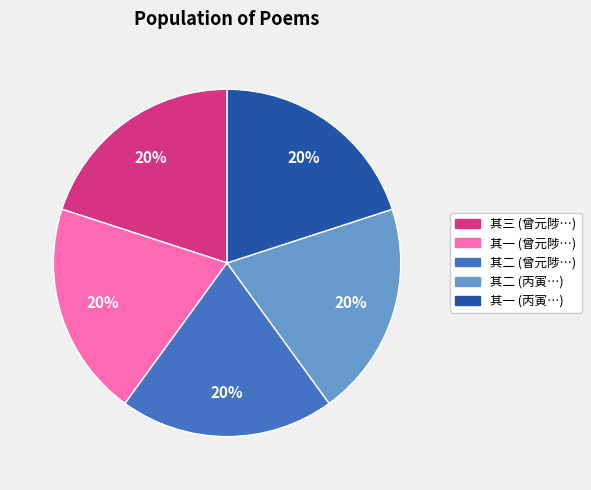

Do 其三 (曾元陟…) and 其二 (丙寅…) together represent more than half of the pie?

No